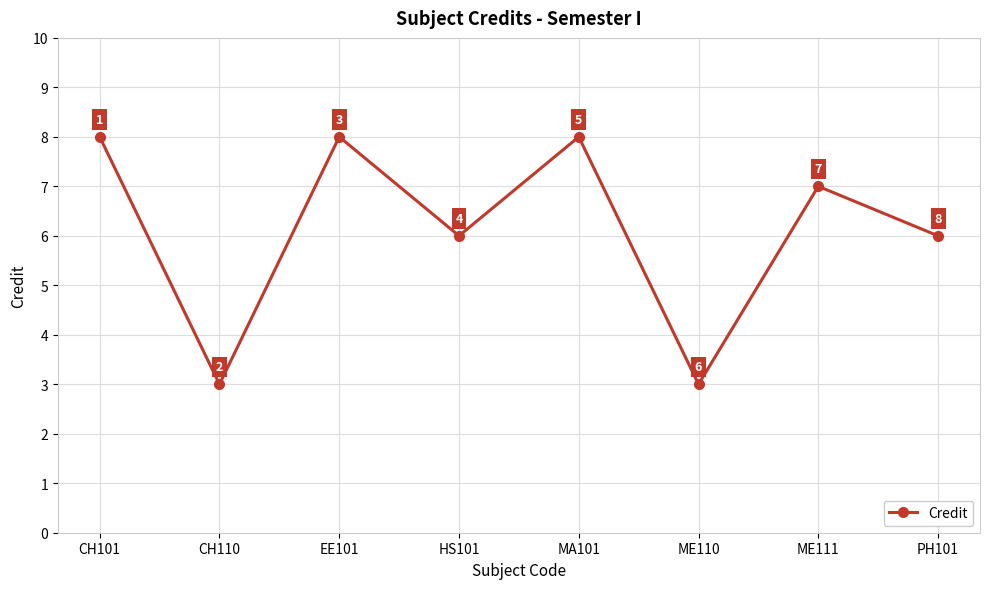

What is the difference between the second highest and second lowest values?

5